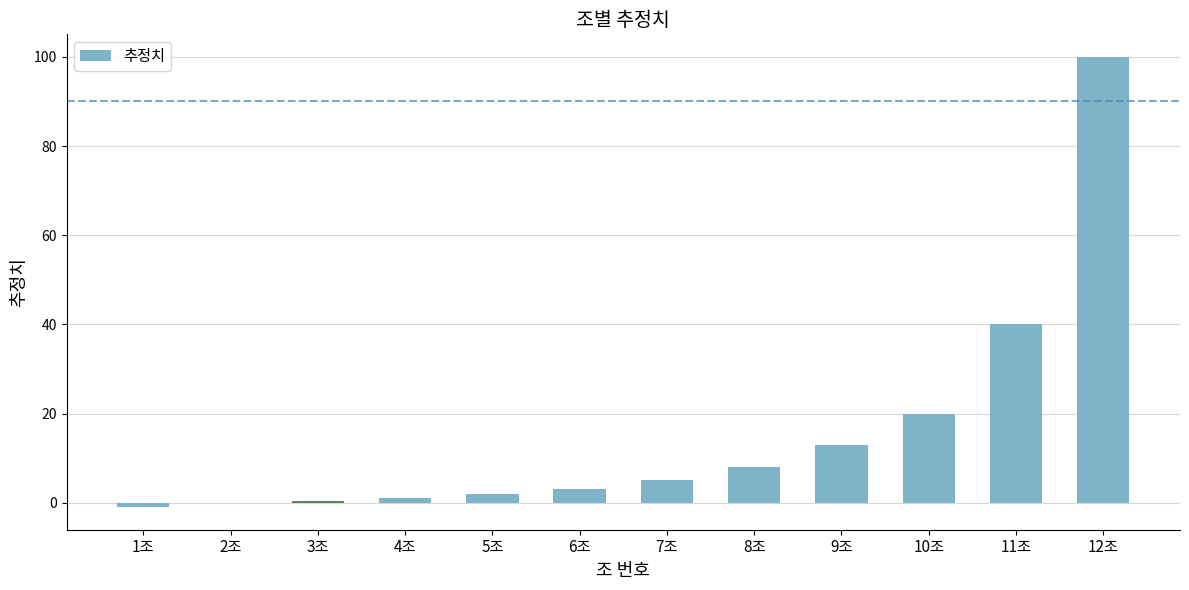

What is the sum of all values?

191.5